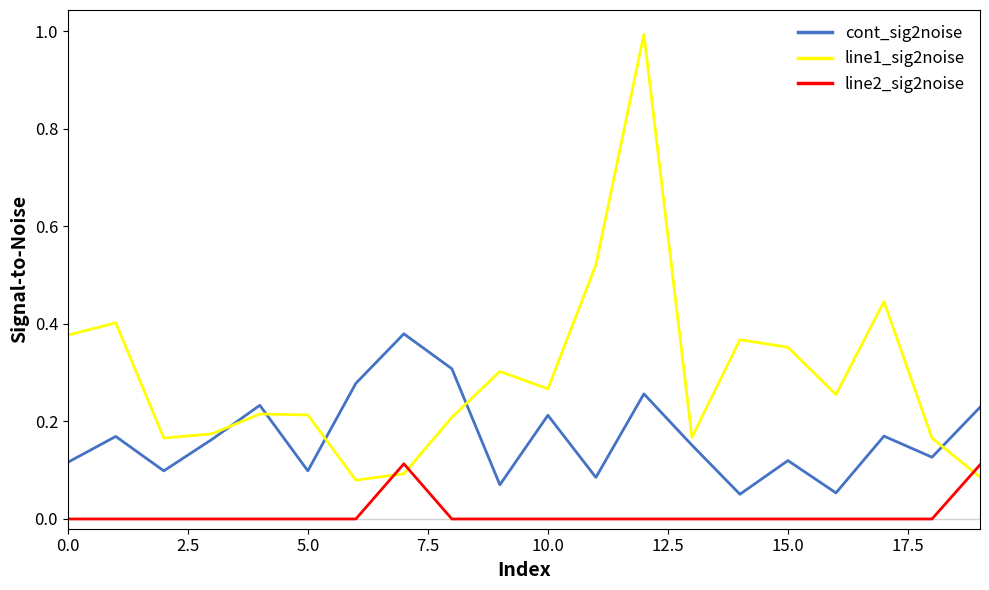

Which series has the largest total across all categories?

line1_sig2noise